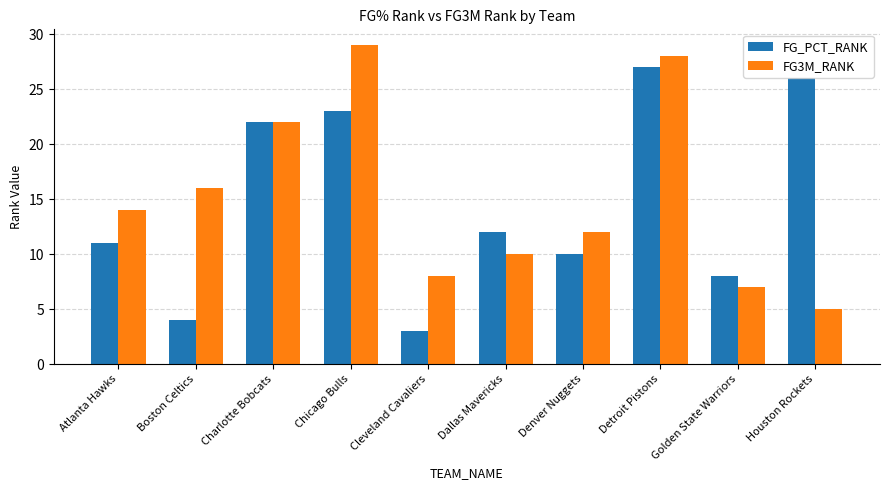

What position from the left is Detroit Pistons?

8